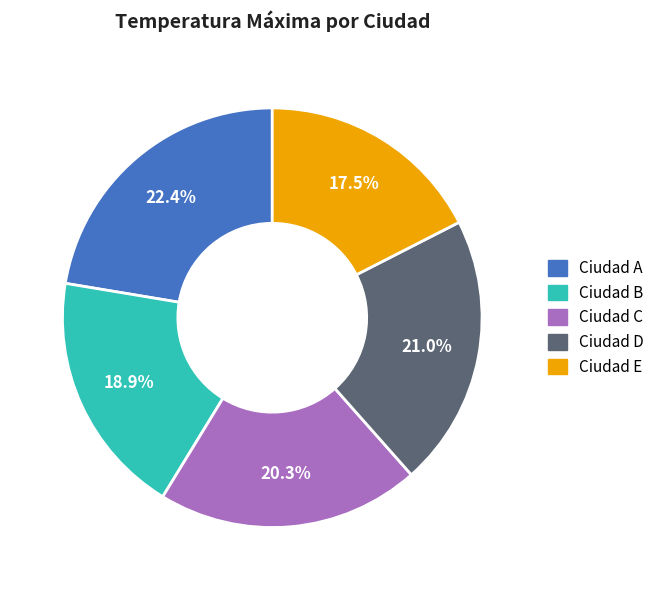

Rank the categories by value from lowest to highest.

Ciudad E, Ciudad B, Ciudad C, Ciudad D, Ciudad A